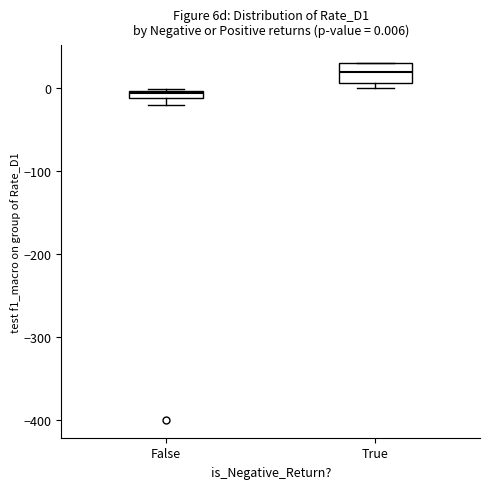

Which box is the tallest, from its lower edge to its upper edge?

True